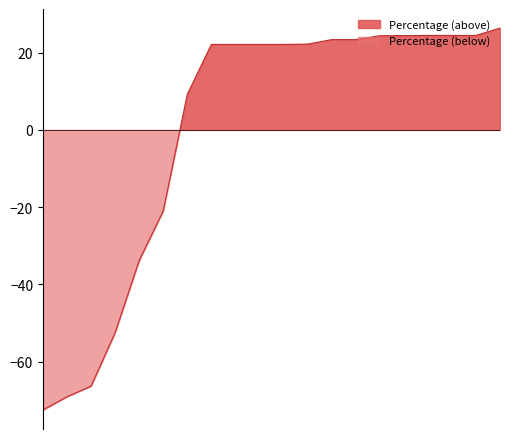

Which category has the lowest value across all series?

2570